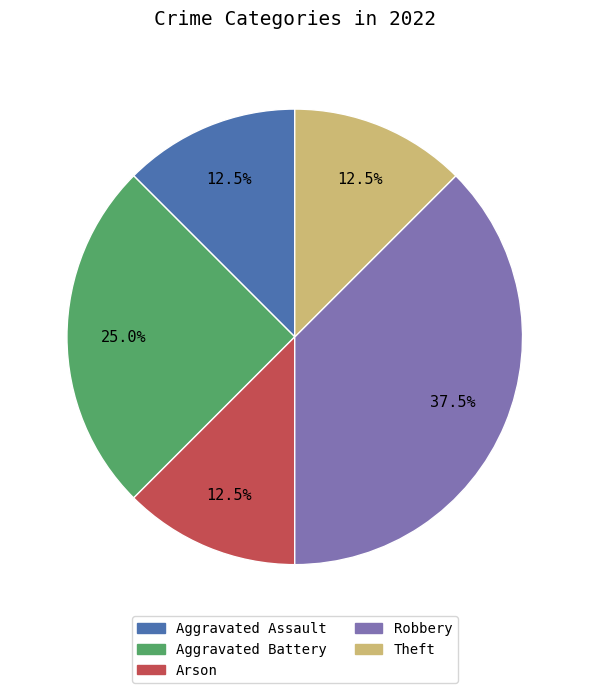

To the nearest percent, what is the combined percentage of Theft and Robbery?

50%